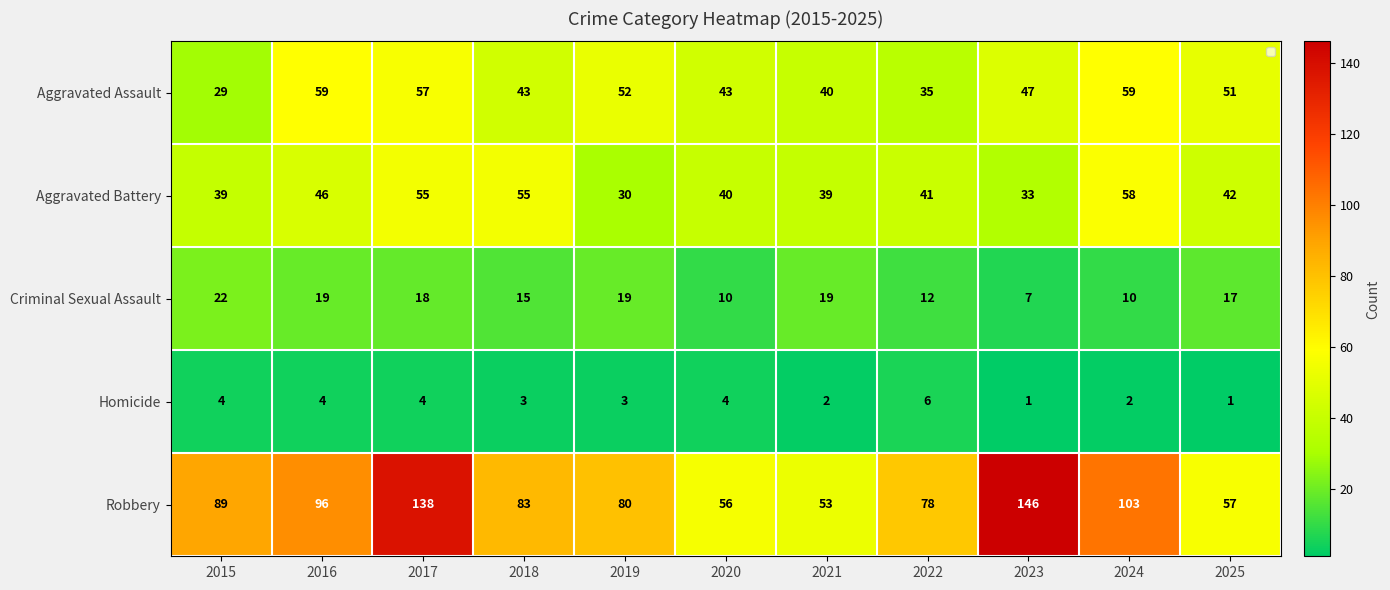

What is the approximate value of Homicide at 2020?

4